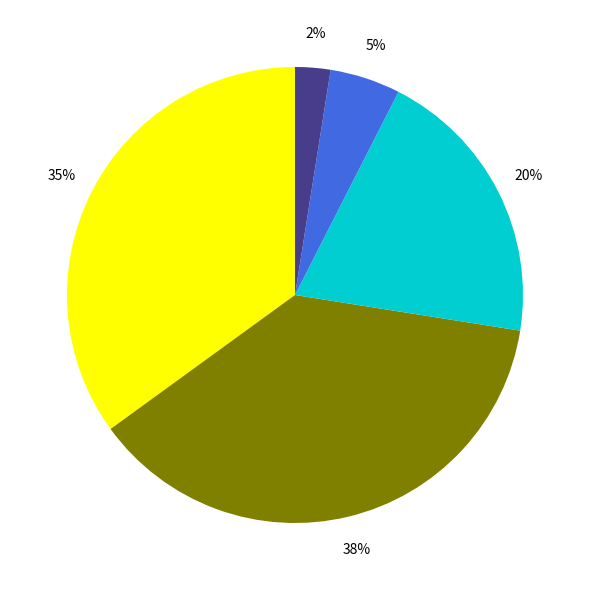

To the nearest percent, what is the difference between the largest and smallest slice percentages?

35%